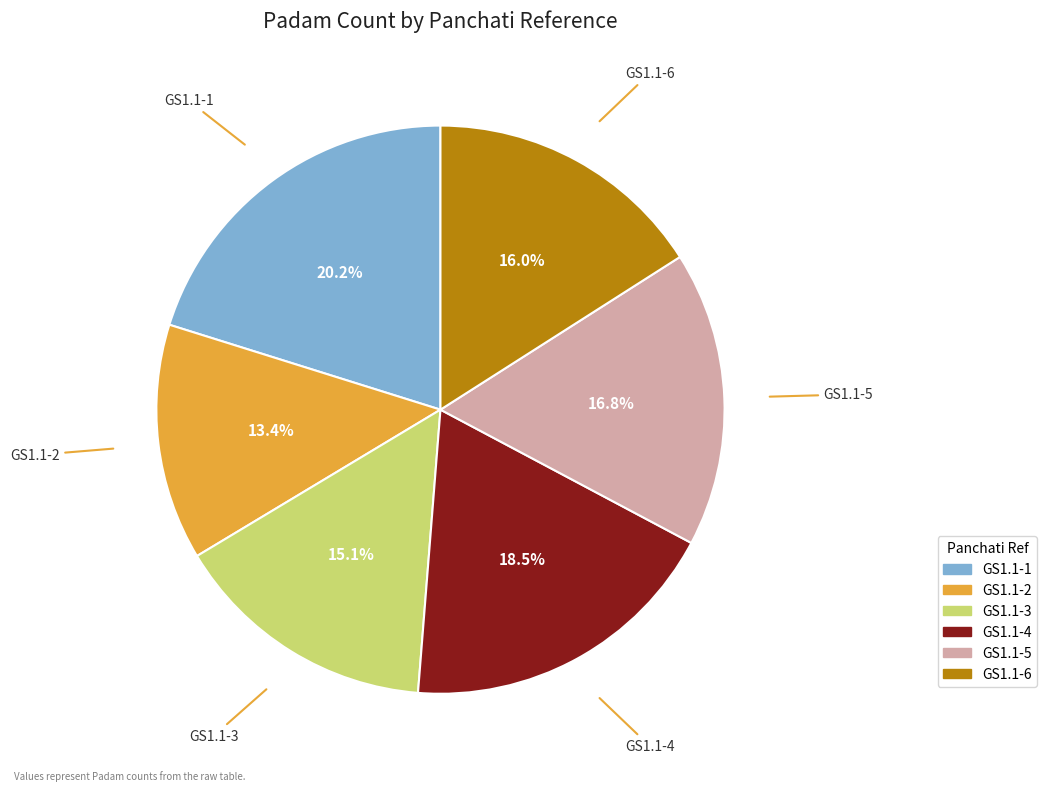

To the nearest percent, what is the average slice percentage?

17%